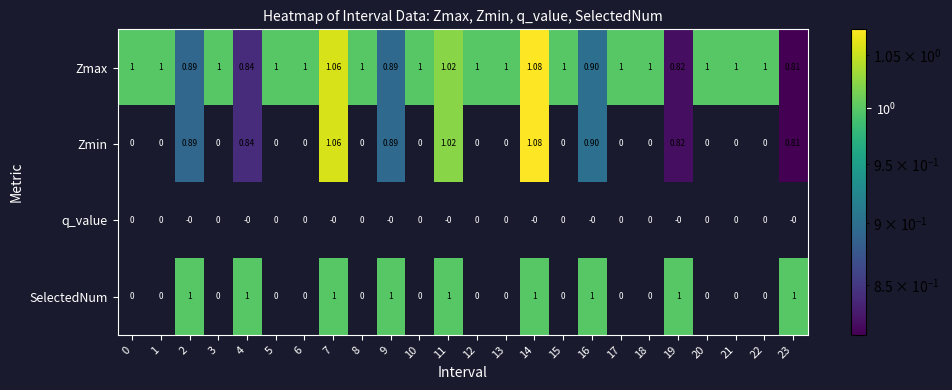

Which label corresponds to the smallest value in the chart?

23